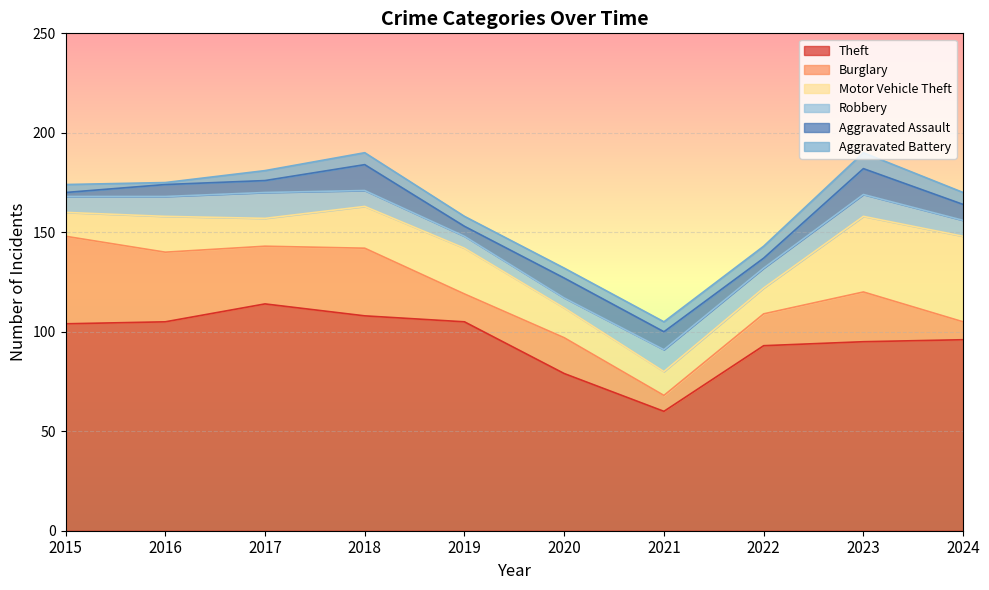

How many values in the Robbery series exceed 10?

3